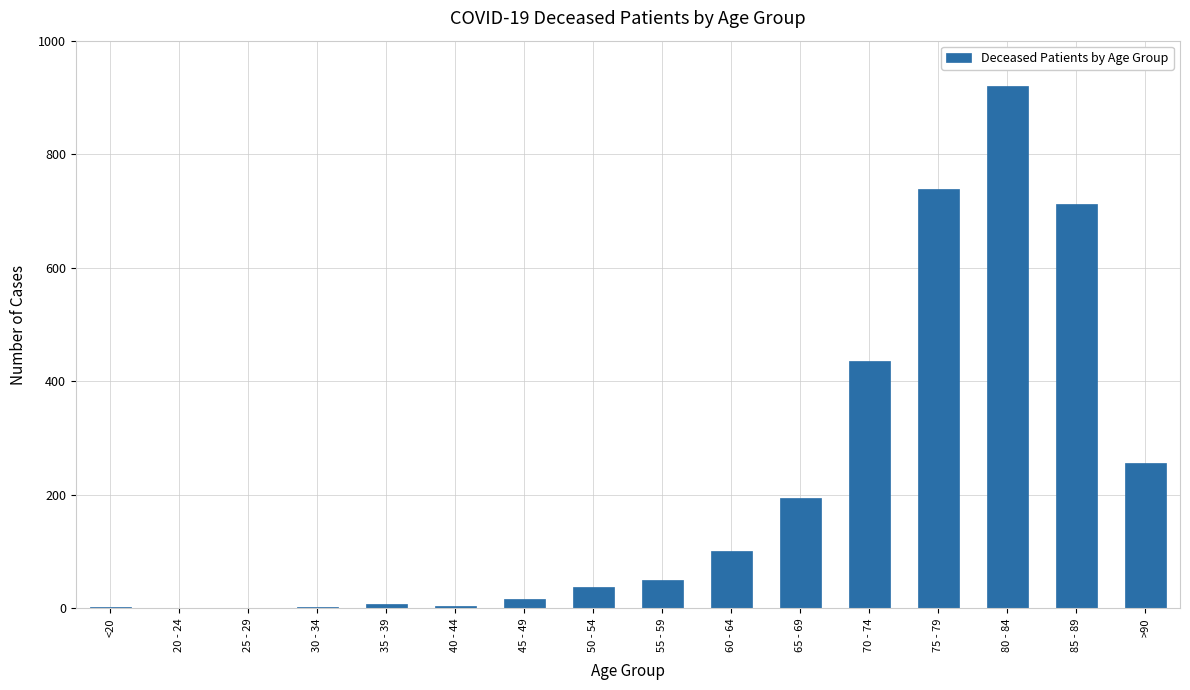

True or false: the data shows 50 at 55 - 59.

True